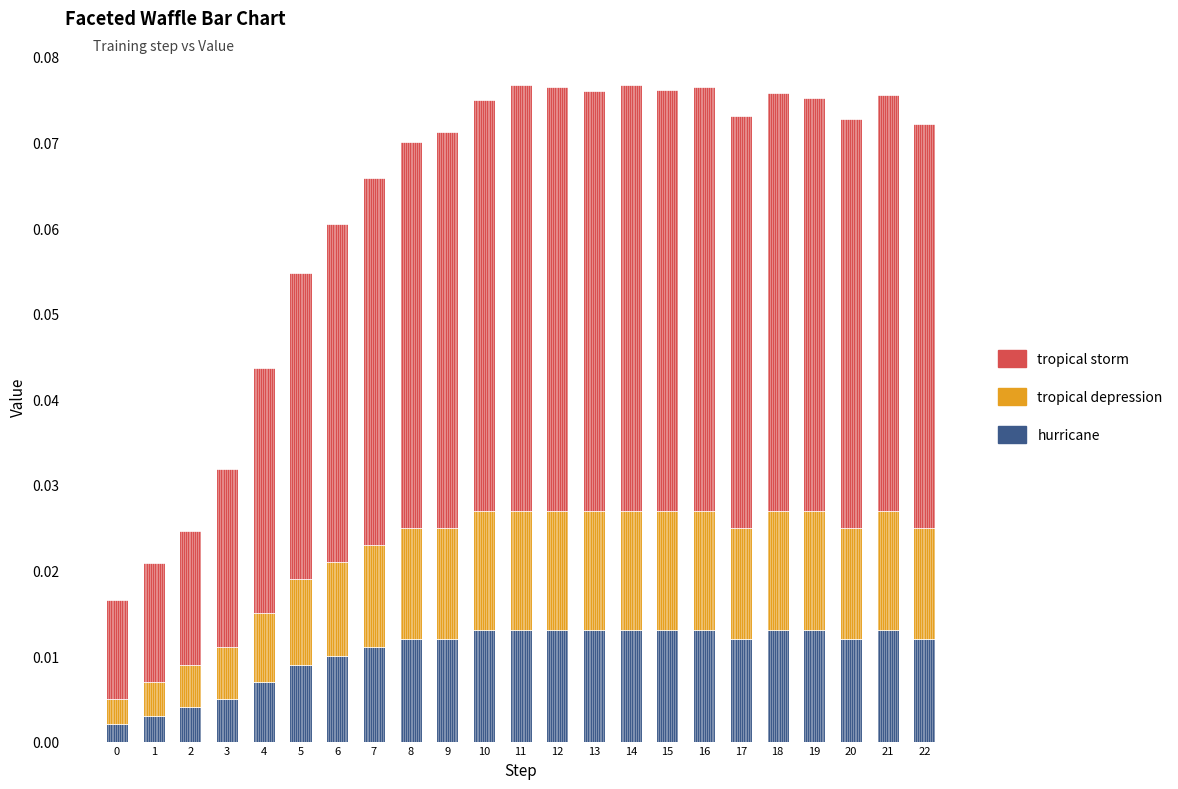

Are the bars horizontal?

No